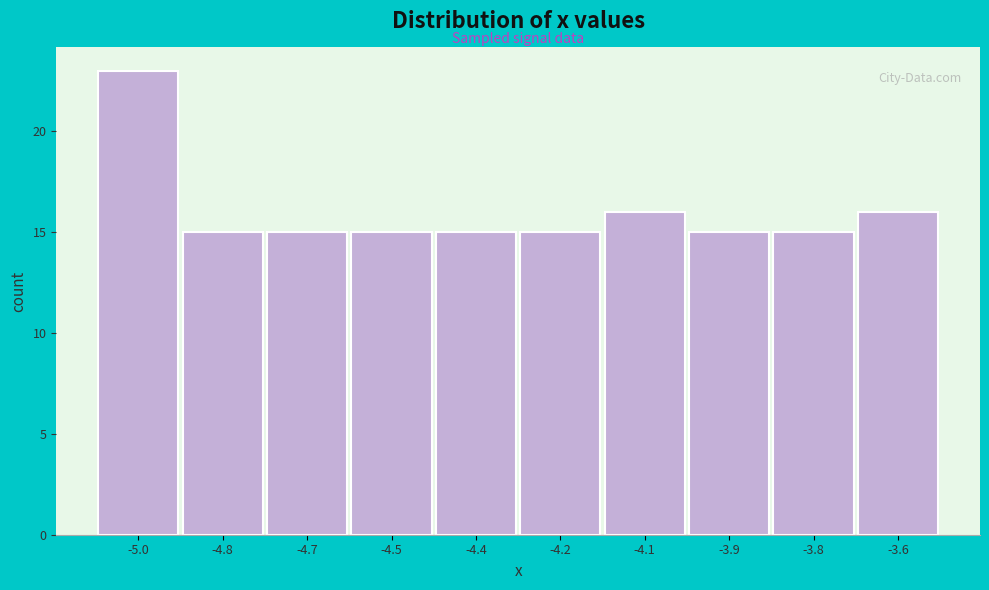

Reading left to right, extract all data points from this chart.

23	15	15	15	15	15	16	15	15	16